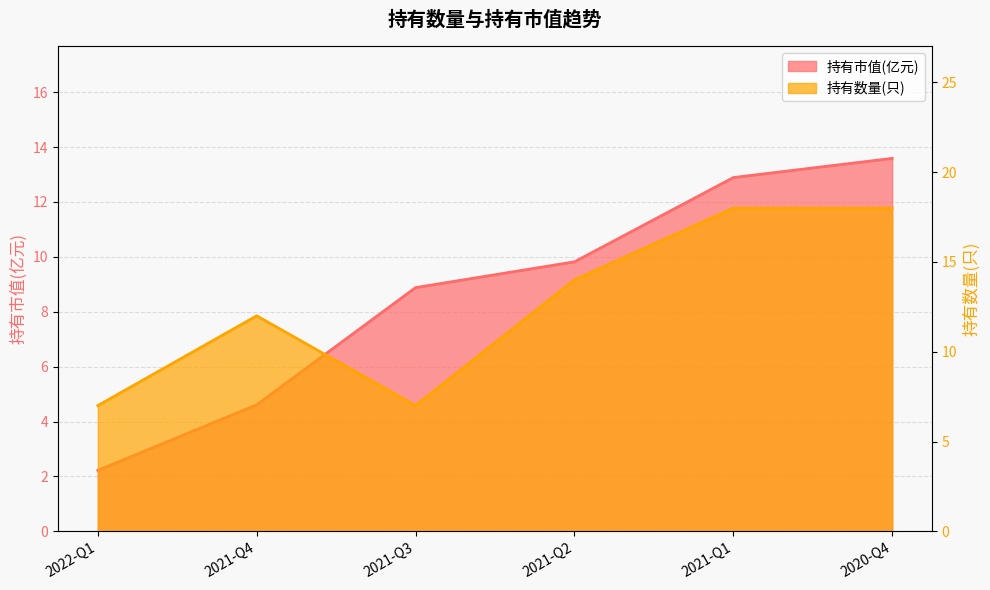

Where does the 持有市值(亿元) series first go above 9?

2021-Q2